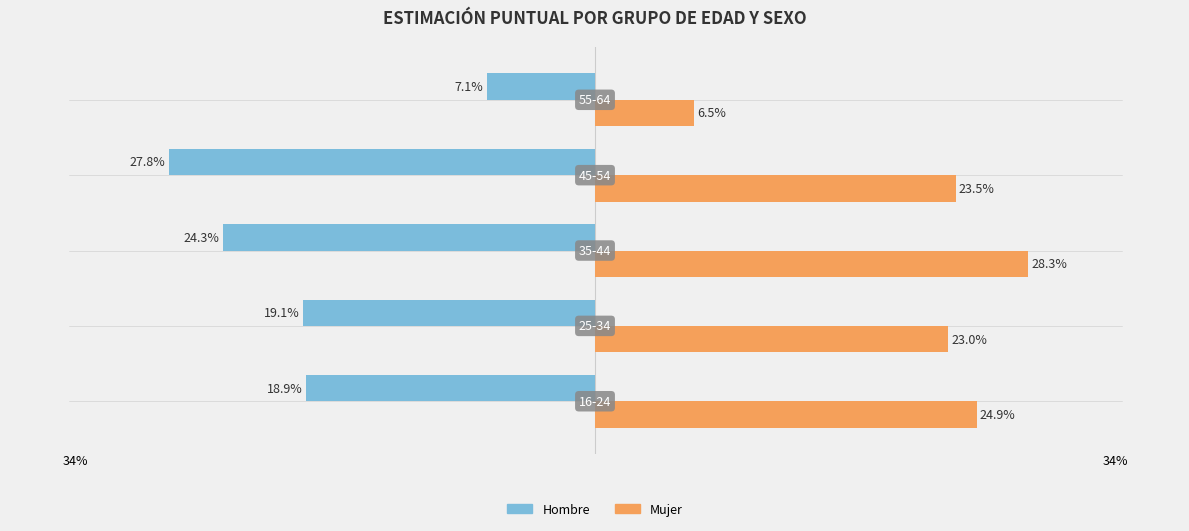

What are all the series names shown in the legend?

Hombre, Mujer